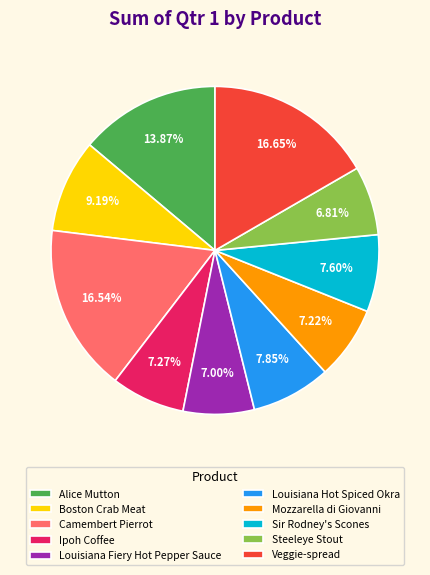

Is the sum of Louisiana Fiery Hot Pepper Sauce and Alice Mutton greater than half?

No